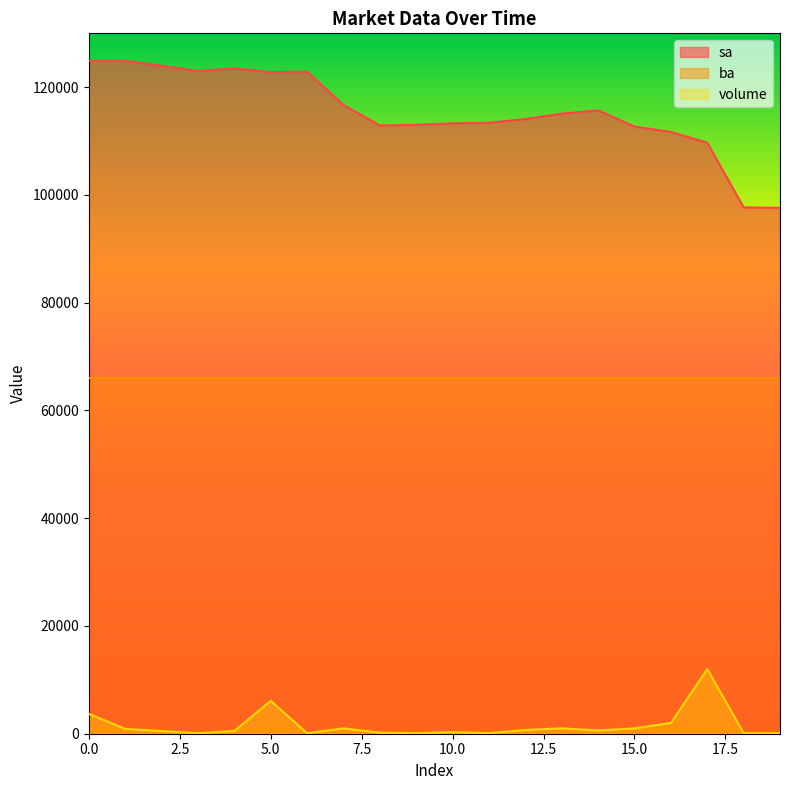

True or false: volume and sa intersect in this chart.

False